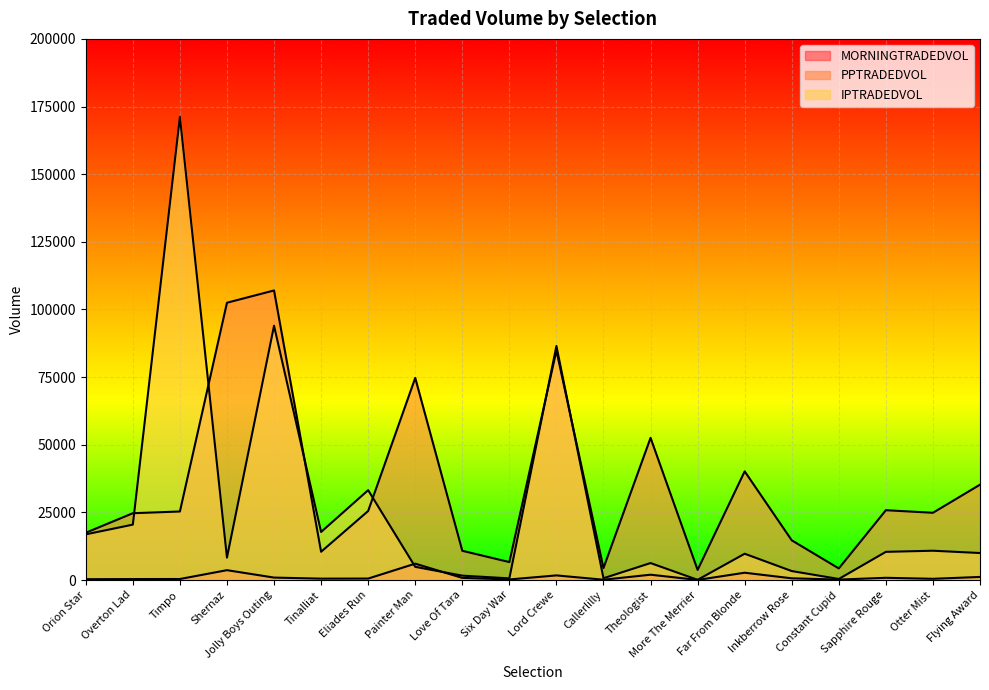

Where is the first local maximum for MORNINGTRADEDVOL?

Shernaz